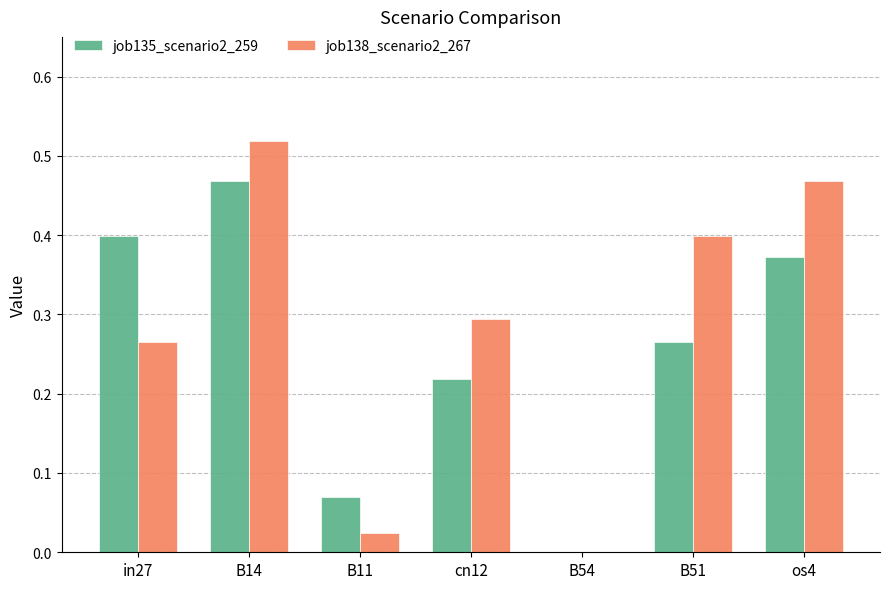

What is the sum of all job135_scenario2_259 values?

1.8